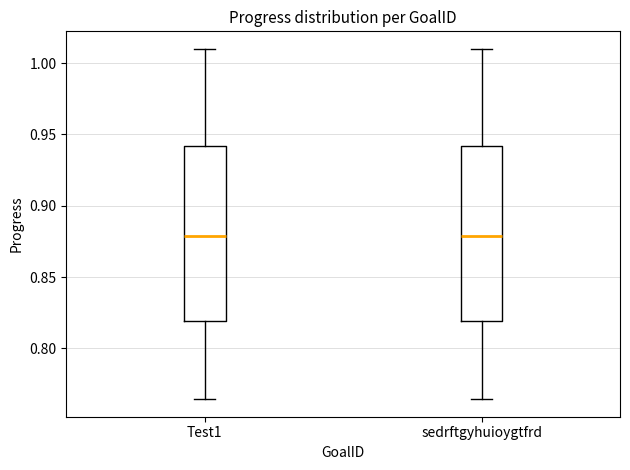

Reading left to right, transcribe this box plot: for each box, give where its median line is, the range the box spans, and where its two whiskers end, as read against the y-axis. The values are not printed on the chart, so give them approximately, as read against the axis.

Test1: median 0.880, box 0.820 to 0.940, whiskers 0.765 to 1.010
sedrftgyhuioygtfrd: median 0.880, box 0.820 to 0.940, whiskers 0.765 to 1.010